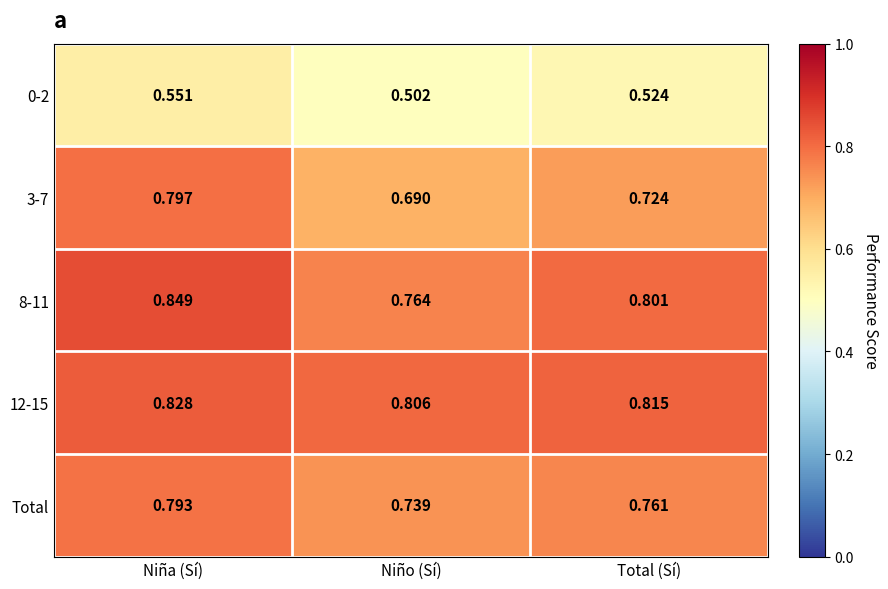

Where is Total nearest to the value 0?

Niño (Sí)